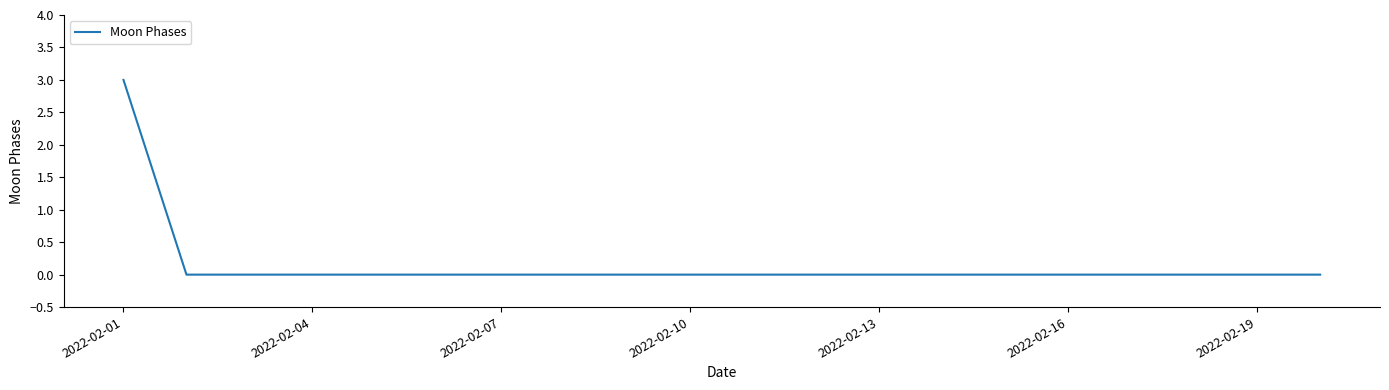

Count the number of data series in this chart.

1